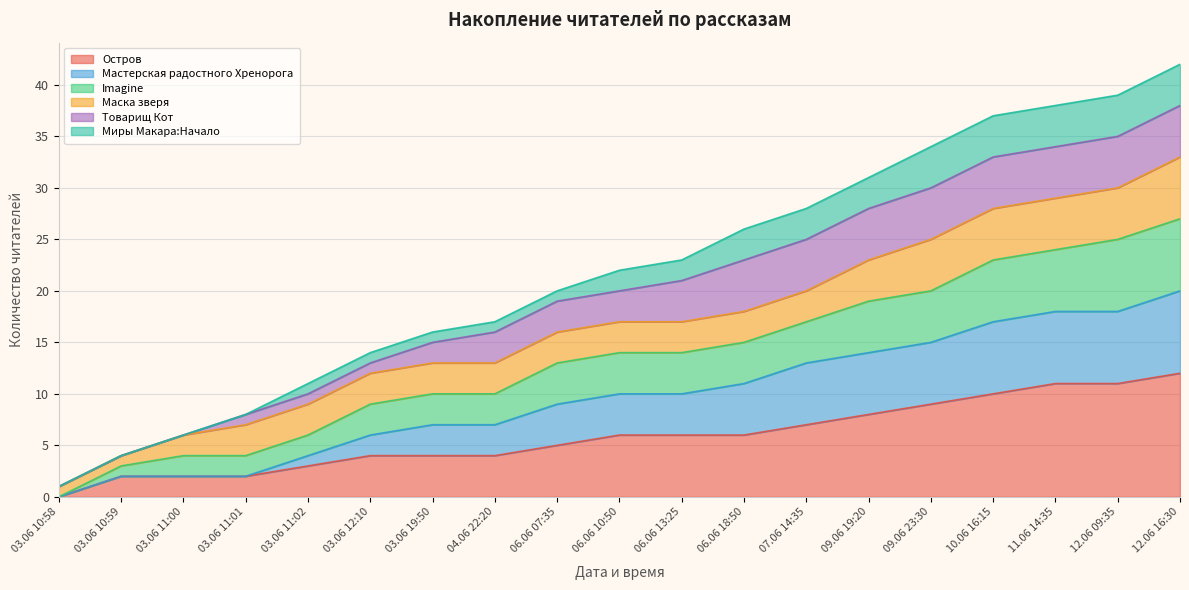

Which category has the lowest value in the Остров series?

03.06 10:58